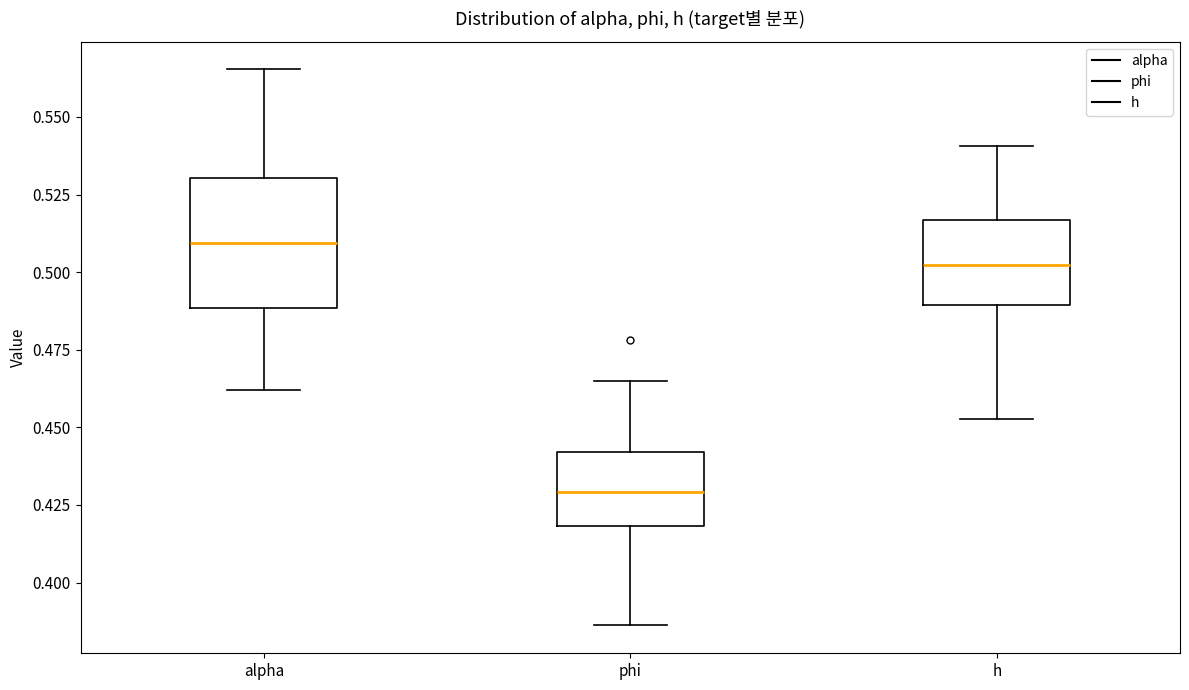

Reading left to right, read every box against the y-axis: the position of its median line, the range the box covers, and the ends of its whiskers. The values are not printed on the chart, so give them approximately, as read against the axis.

alpha: median 0.510, box 0.490 to 0.530, whiskers 0.460 to 0.565
phi: median 0.430, box 0.420 to 0.440, whiskers 0.385 to 0.465
h: median 0.500, box 0.490 to 0.515, whiskers 0.455 to 0.540